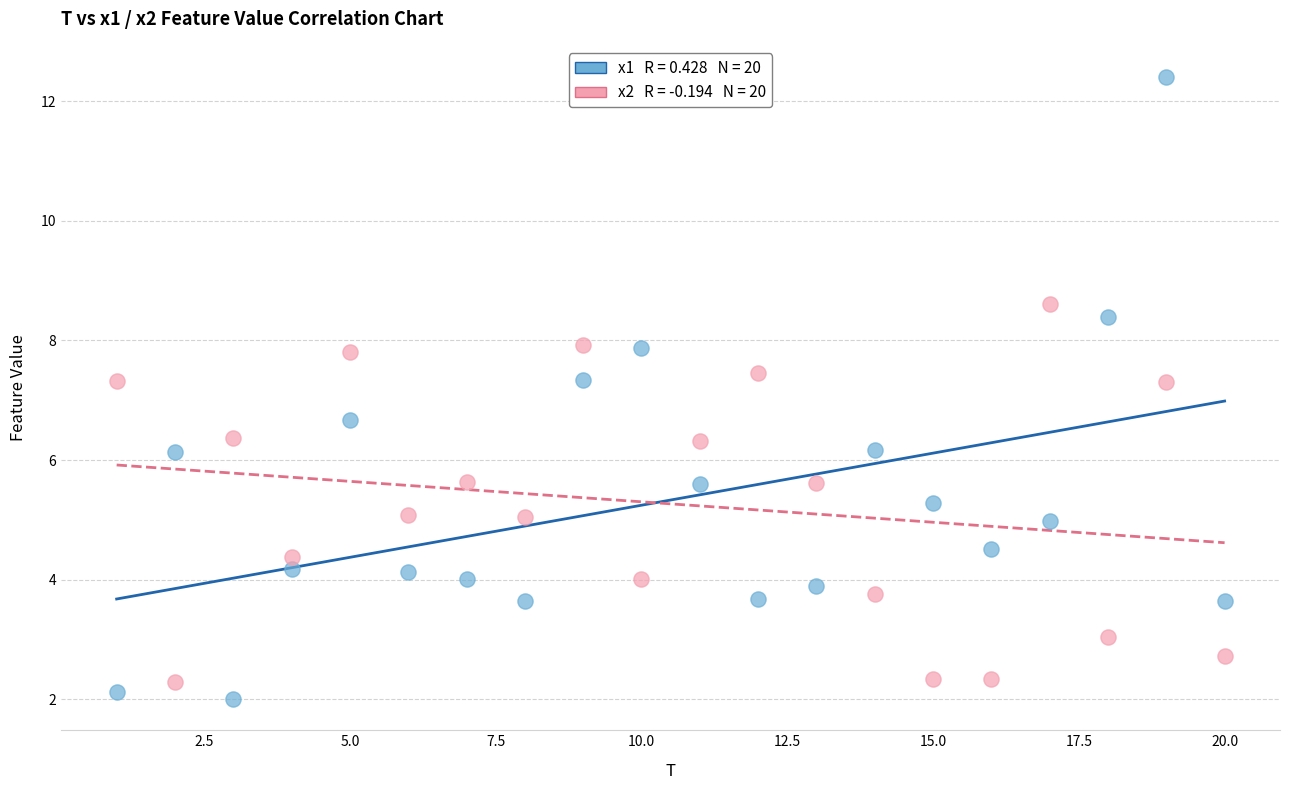

Across all data points, what is the range of Y values (max minus min)?

10.4